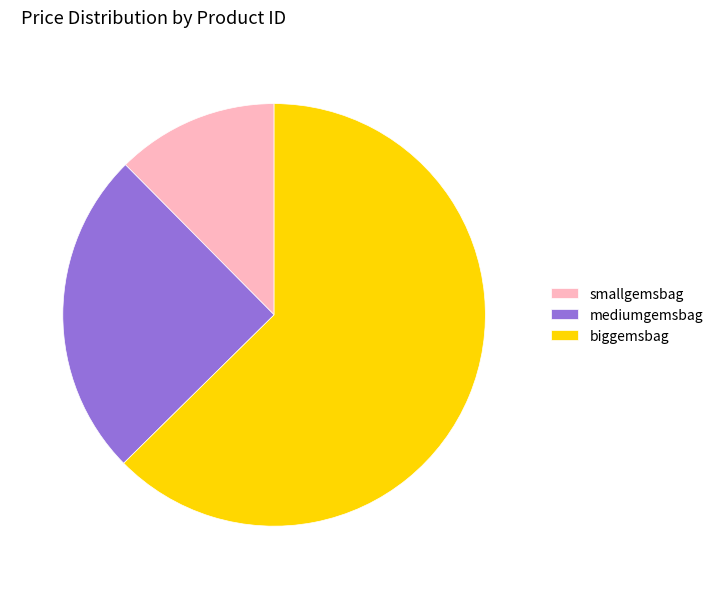

Is it true that biggemsbag is 63% of the pie?

True